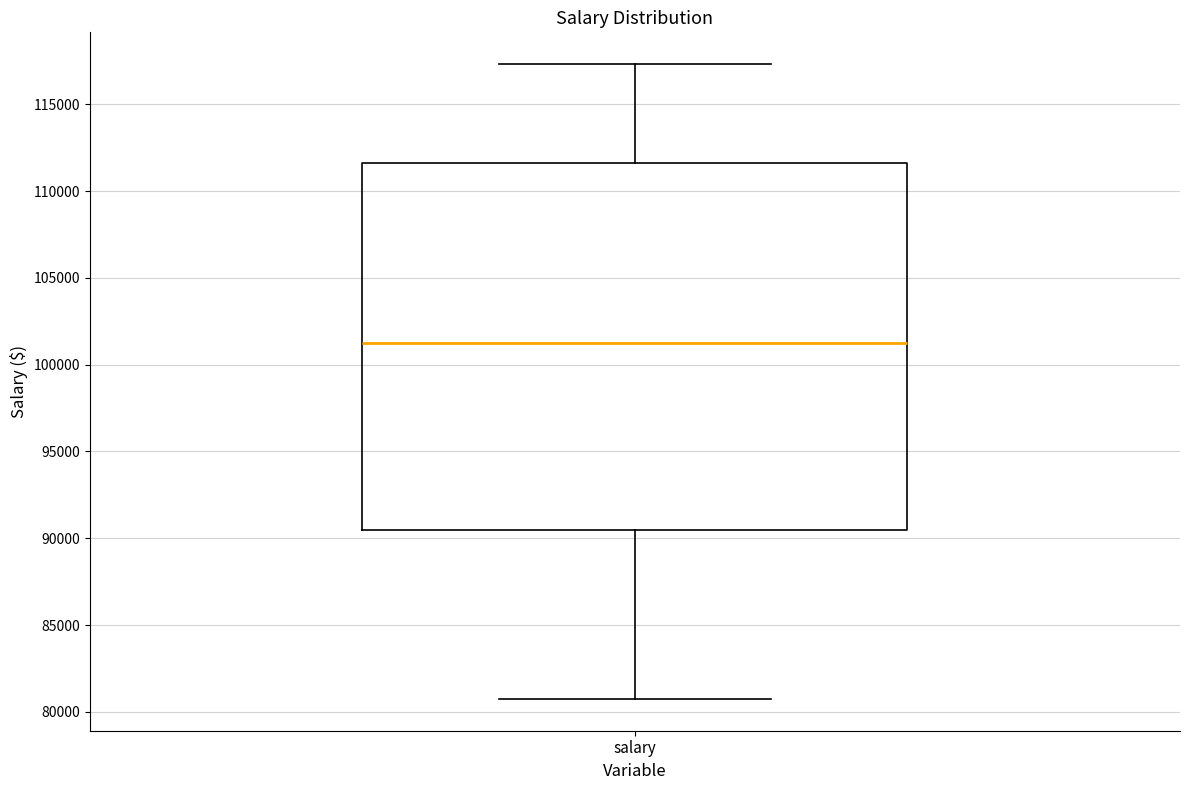

Transcribe this box plot: give where the median line is, the range the box spans, and where the two whiskers end, as read against the y-axis. The values are not printed on the chart, so give them approximately, as read against the axis.

median 101000, box 90500 to 111500, whiskers 80500 to 117500